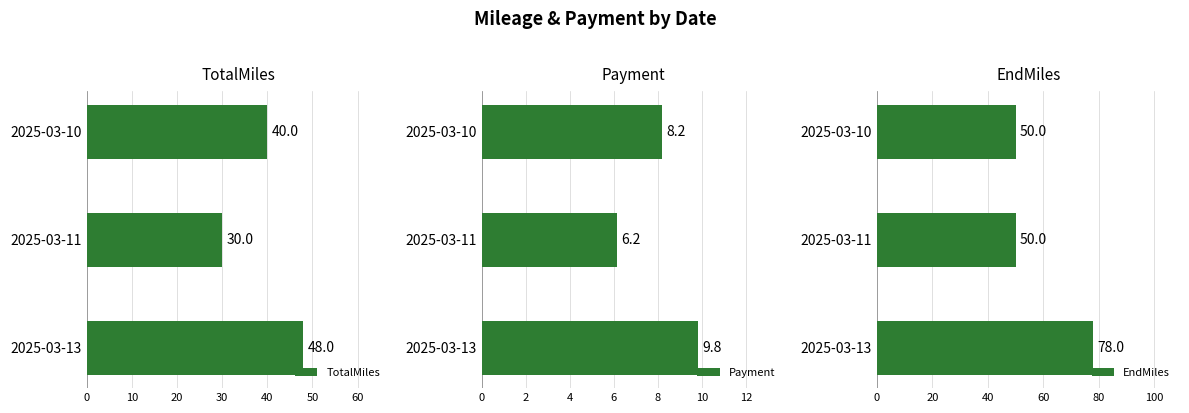

Does the chart contain any negative values?

No